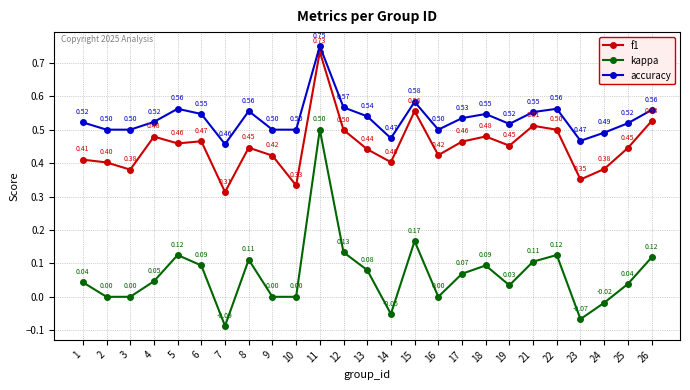

Is the value of accuracy at 26 greater than the value of f1 at 14?

Yes